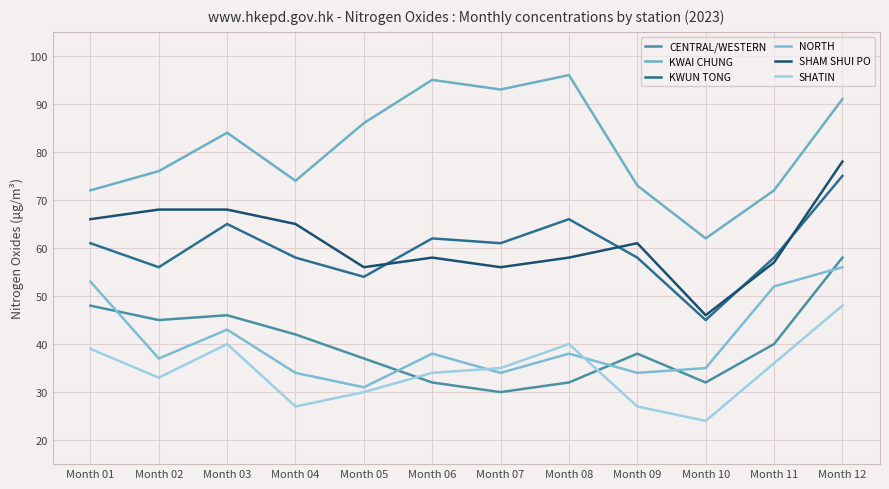

Is this an area chart (filled region under the line)?

No